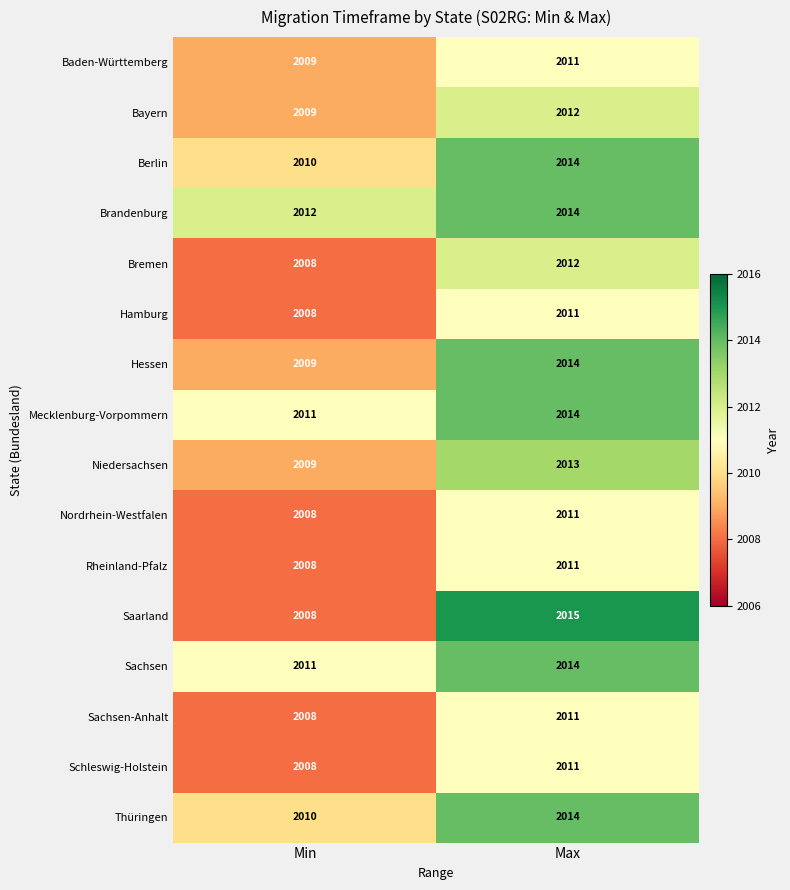

What value does the Hessen series have at Min?

2009